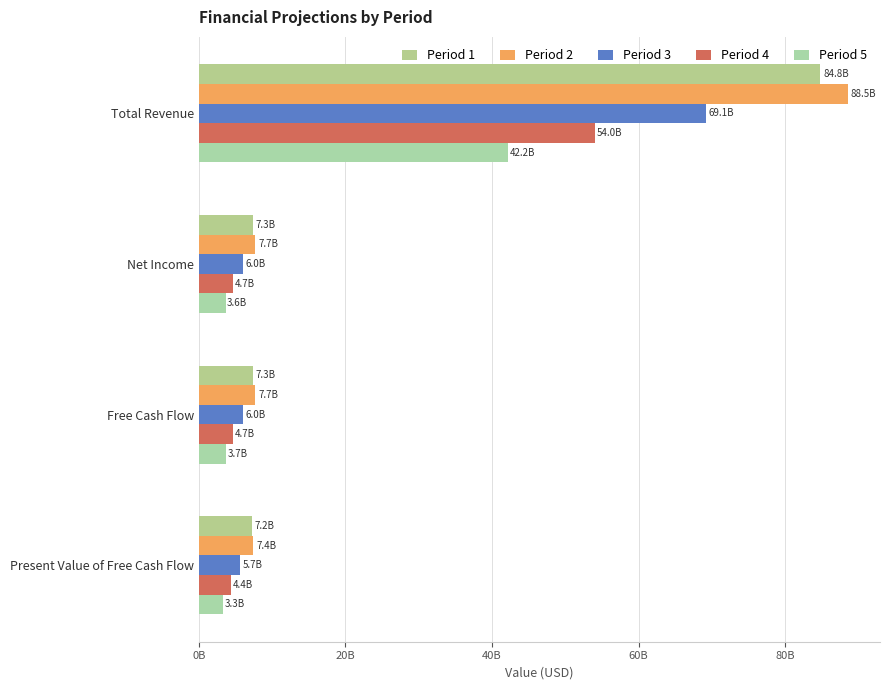

How many distinct data groups are displayed?

5